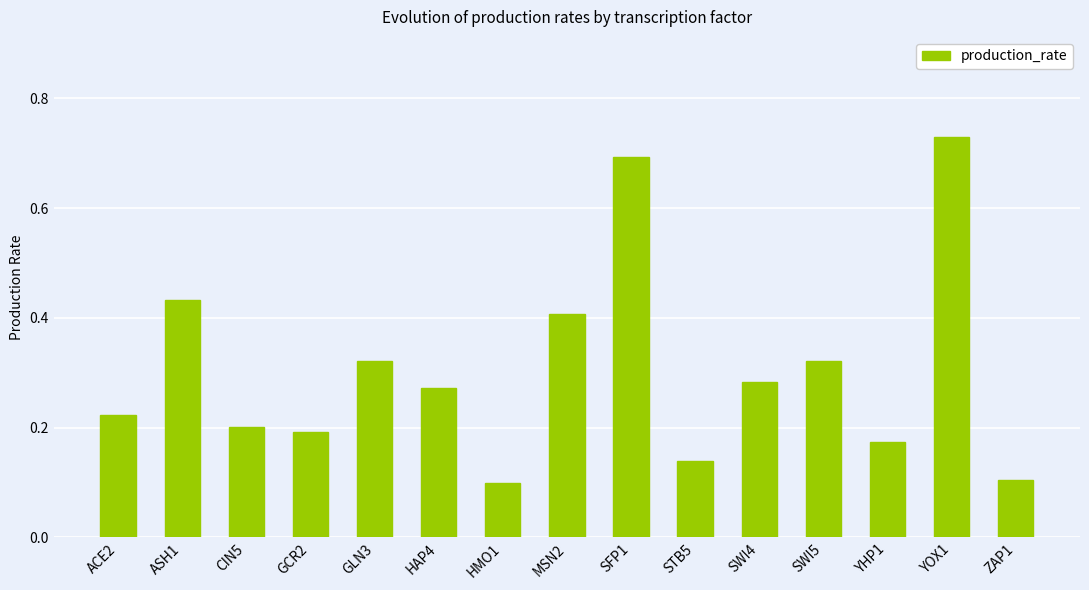

Which category has the highest value across all series?

YOX1